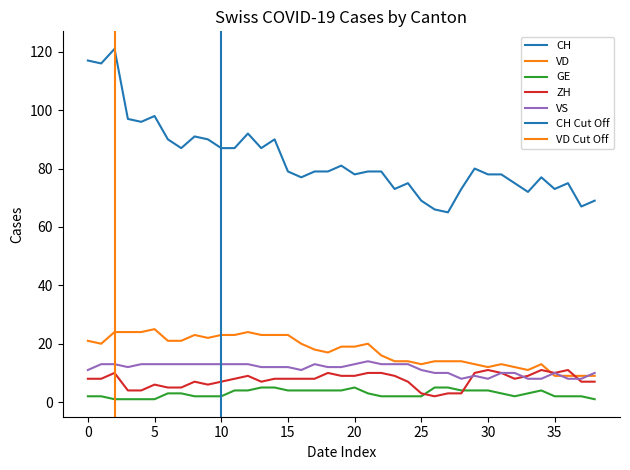

Which has a higher value, 2020-06-21 or 2020-06-28?

2020-06-21